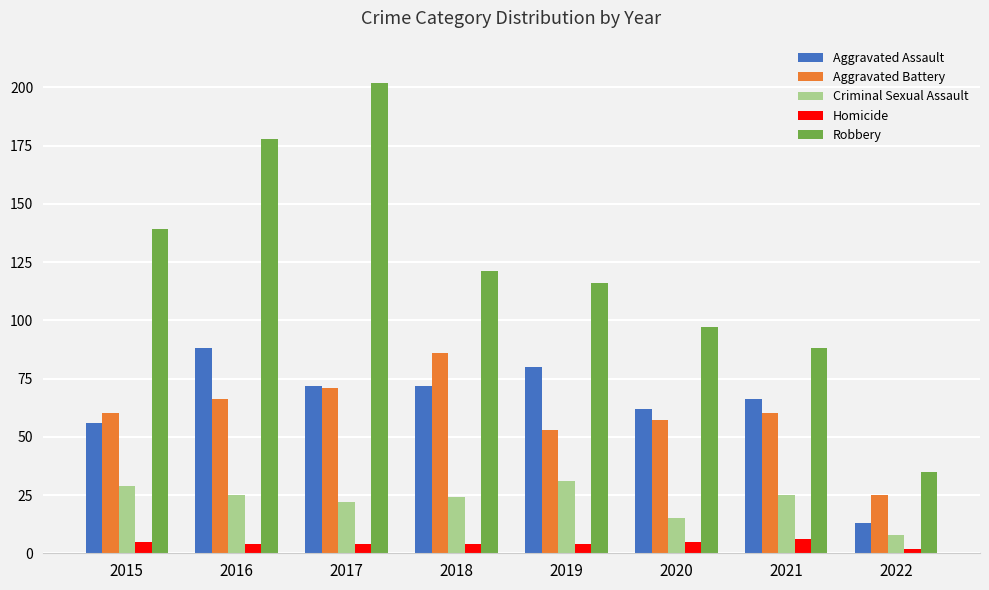

Which label corresponds to the smallest value in the chart?

2022